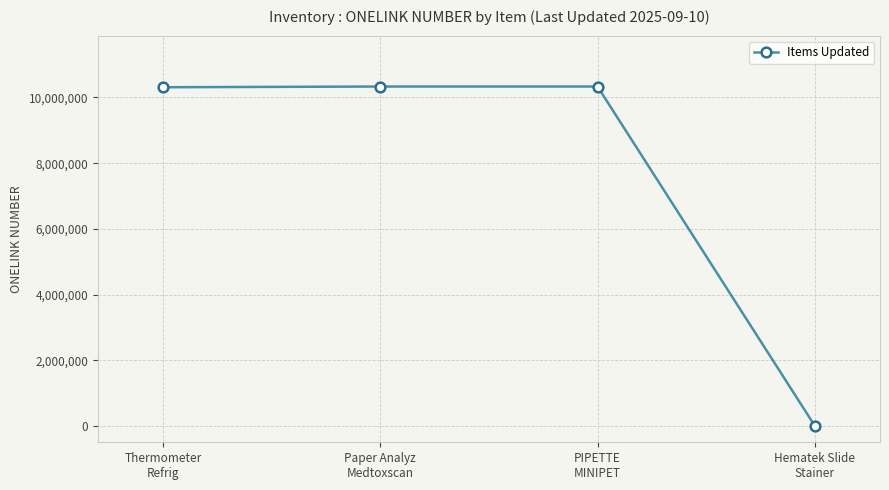

What is the label of the 2nd point from the right?

PIPETTE
MINIPET